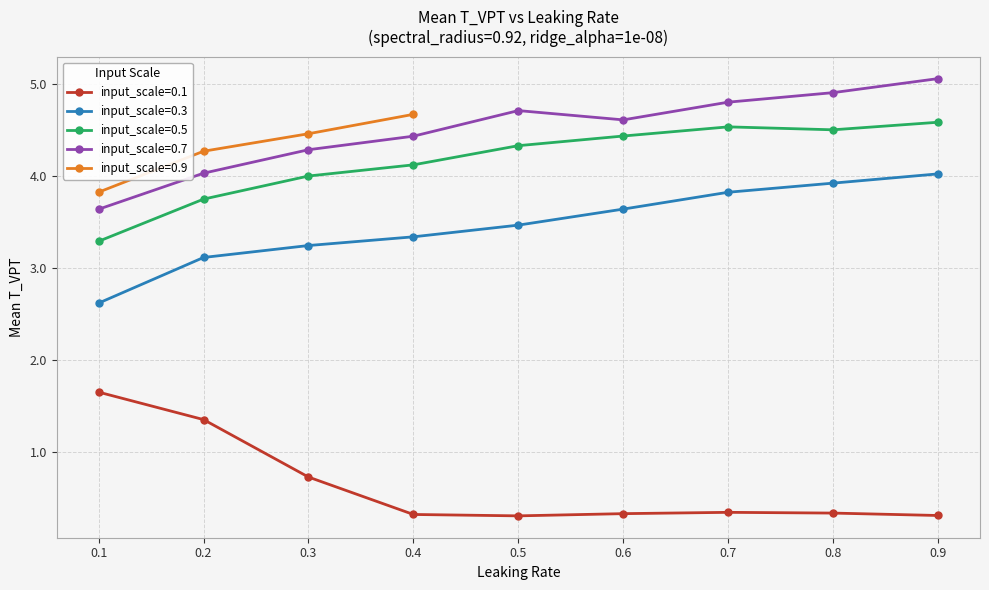

What is the sum of the input_scale=0.7 values at 0.7 and 0.5?

9.5